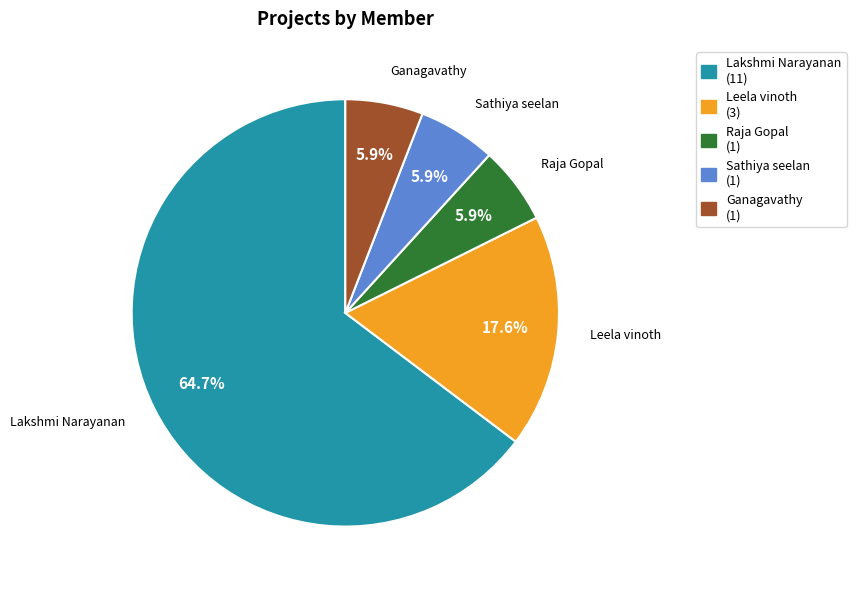

How much of the chart is everything except Leela vinoth?

82.4%